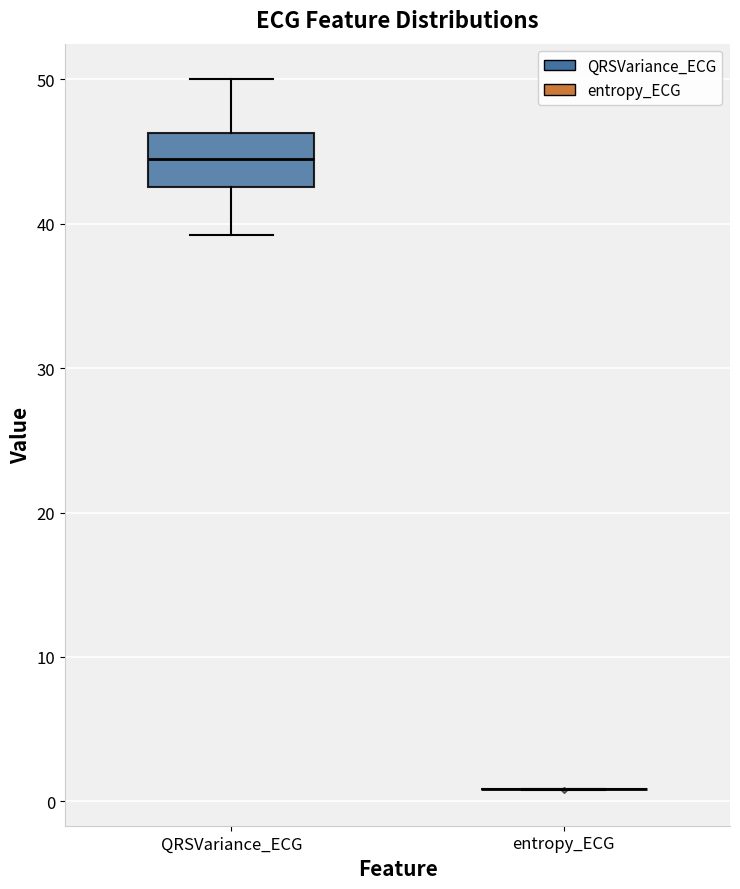

Reading left to right, transcribe this box plot: for each box, give where its median line is, the range the box spans, and where its two whiskers end, as read against the y-axis. The values are not printed on the chart, so give them approximately, as read against the axis.

QRSVariance_ECG: median 44, box 43 to 46, whiskers 39 to 50
entropy_ECG: box collapsed to a line at 1, whiskers 1 to 1